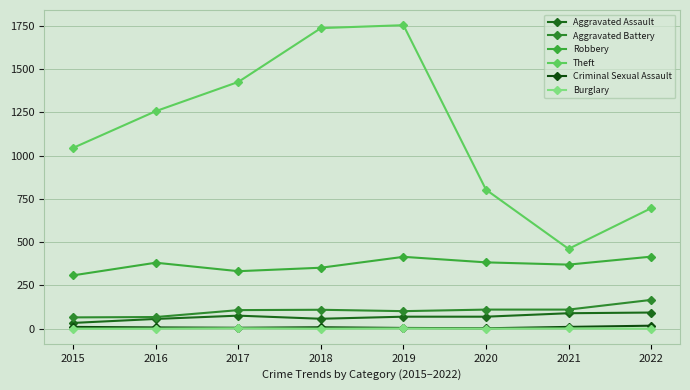

True or false: Aggravated Assault and Criminal Sexual Assault cross at least once.

False